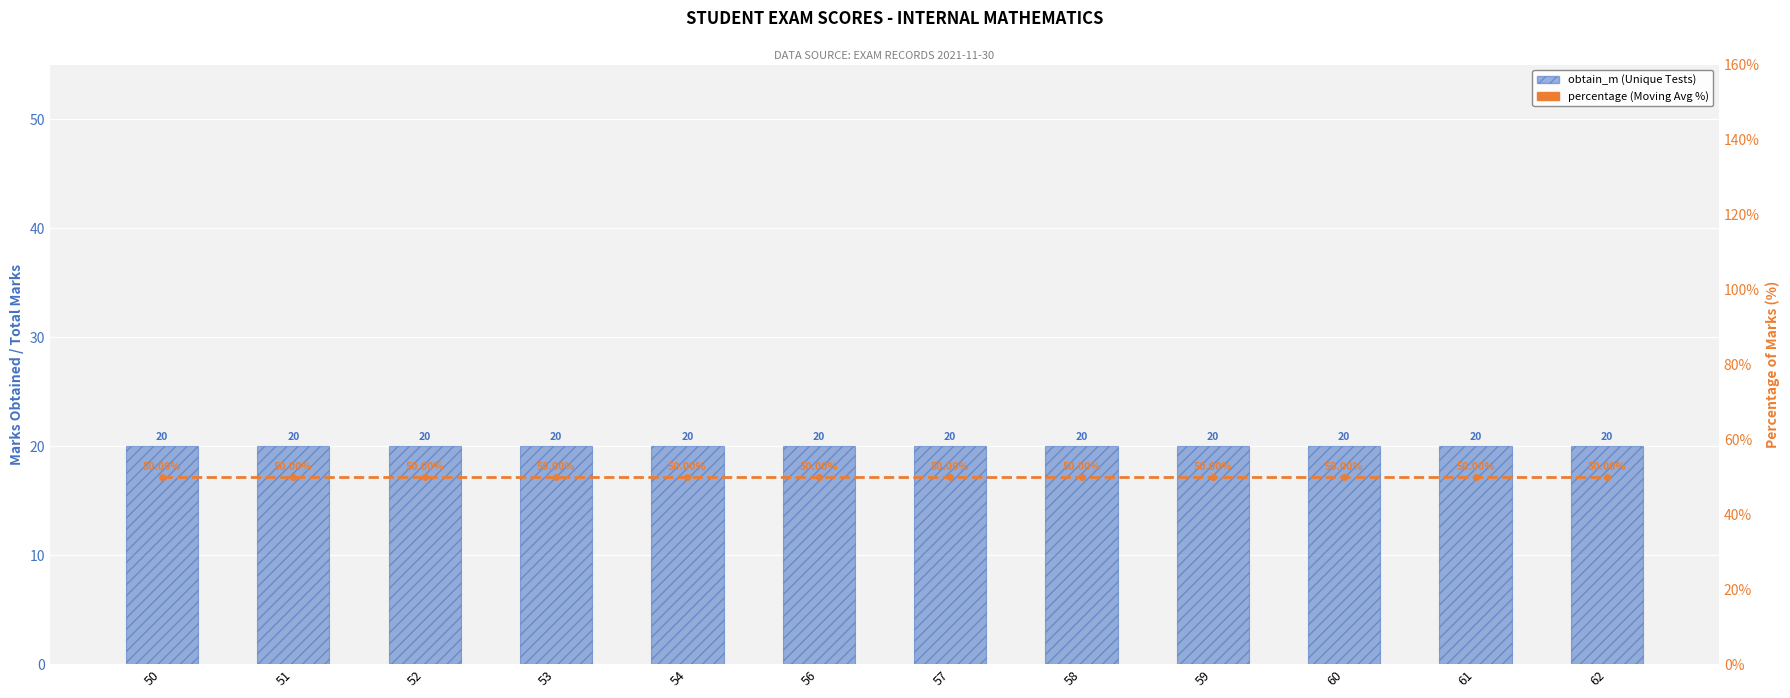

Is it true that percentage equals 50 at 59?

True